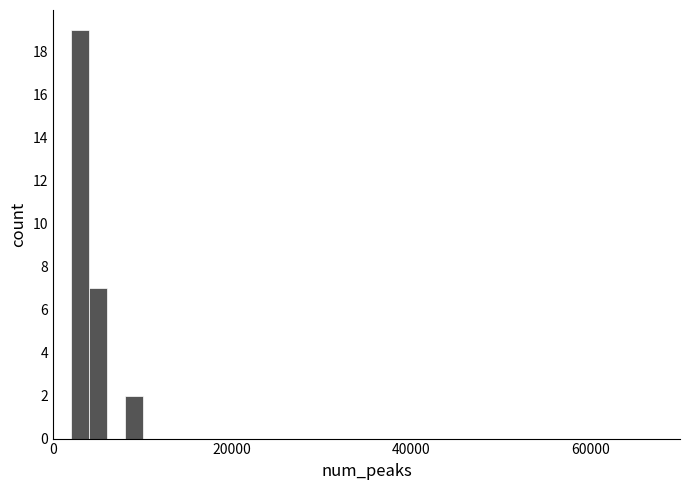

Around what value on the x-axis is the tallest bar? Give the approximate position of its centre, as read against the axis.

4000